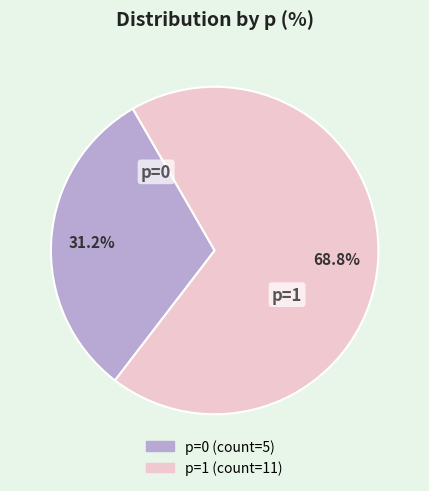

Is there any slice that represents more than half of the pie?

Yes